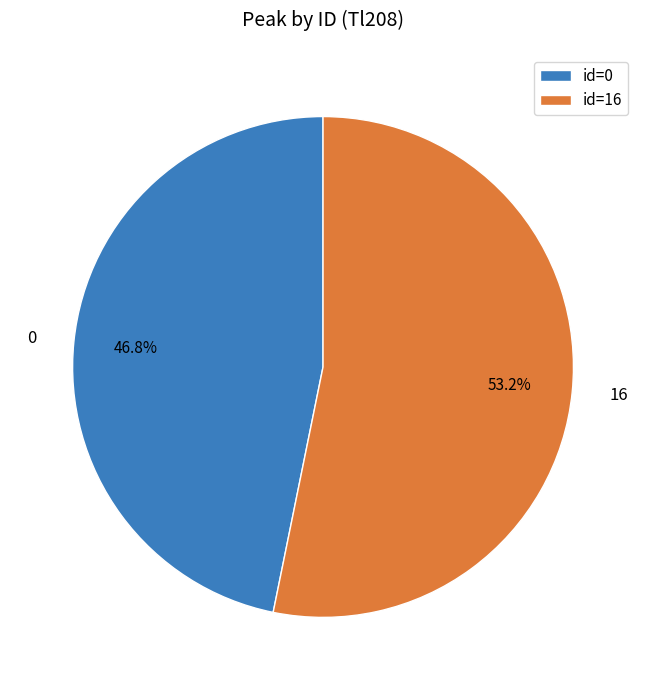

Which has a higher value, id=16 or id=0?

id=16